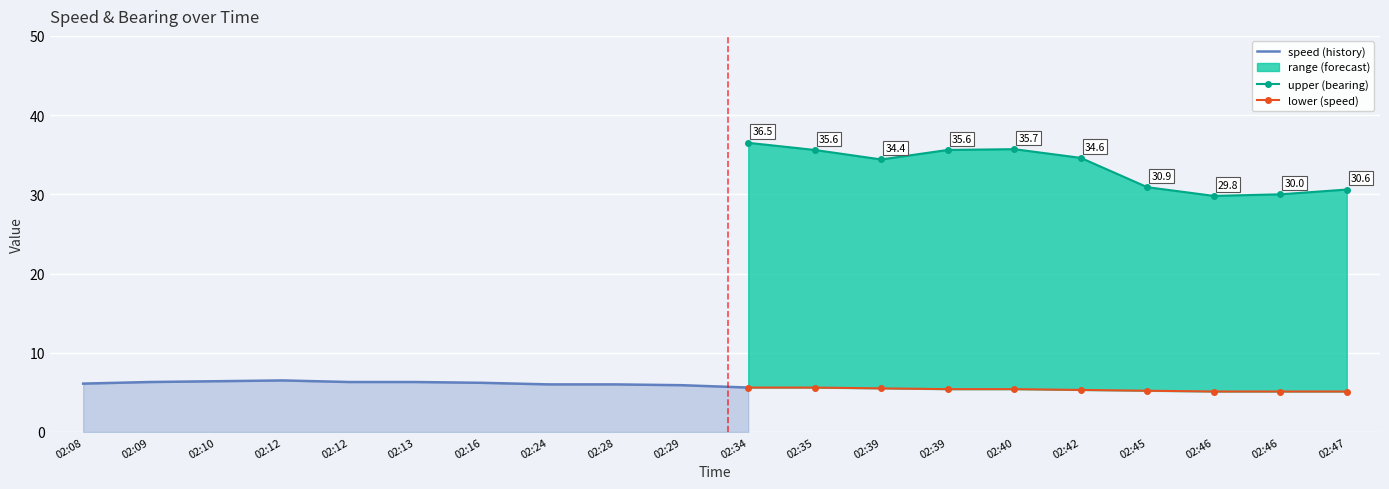

List the series in order of their peak value, highest first.

upper, speed, lower